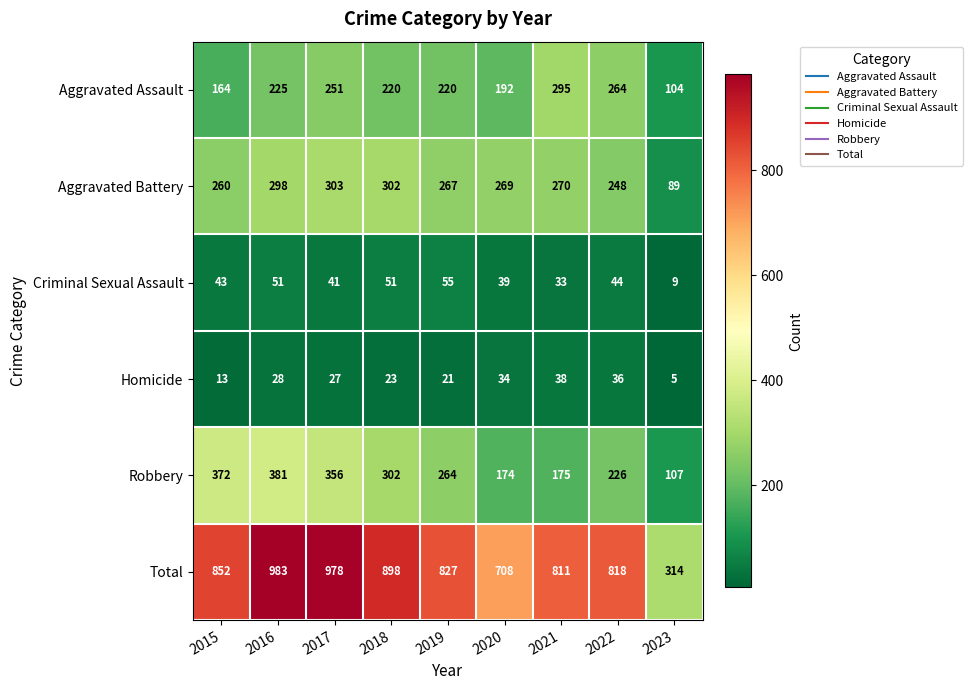

The Total series shows 581 at 2015. True or false?

False